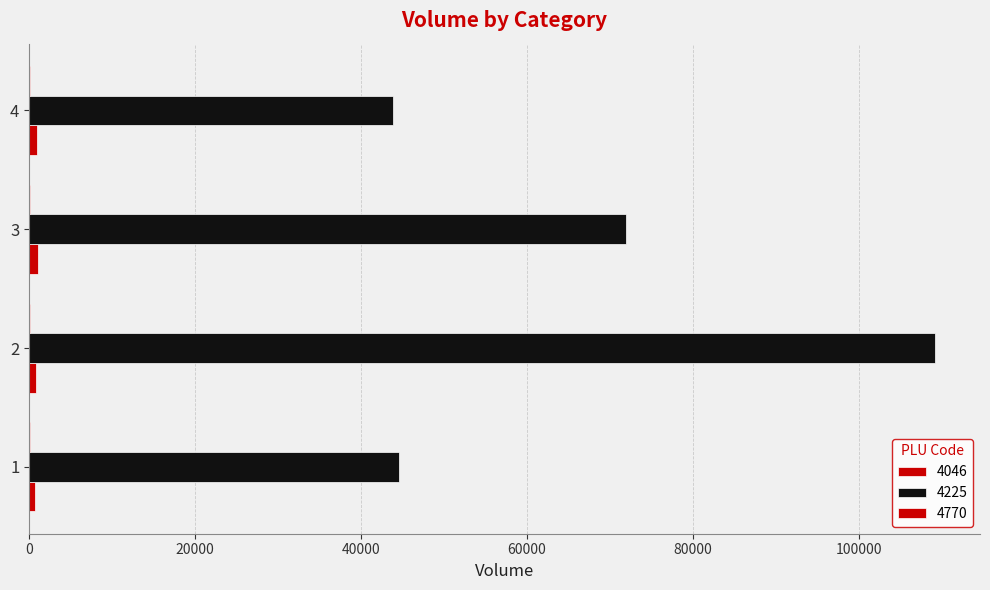

Between 1 and 3, which is larger?

3